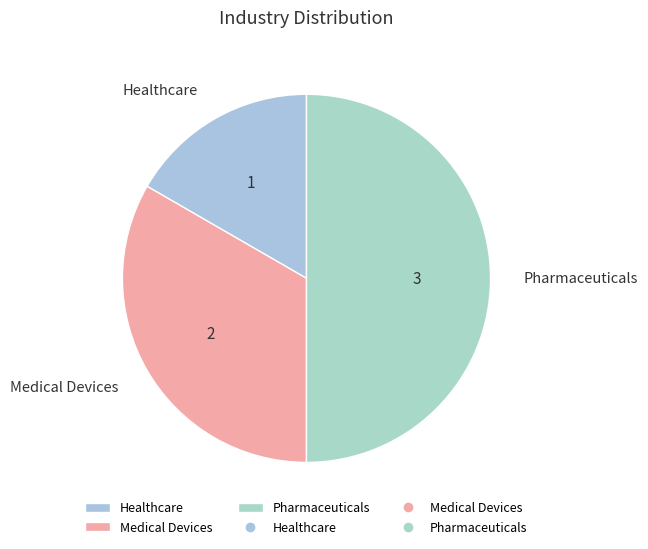

Is Medical Devices the majority of the pie?

No